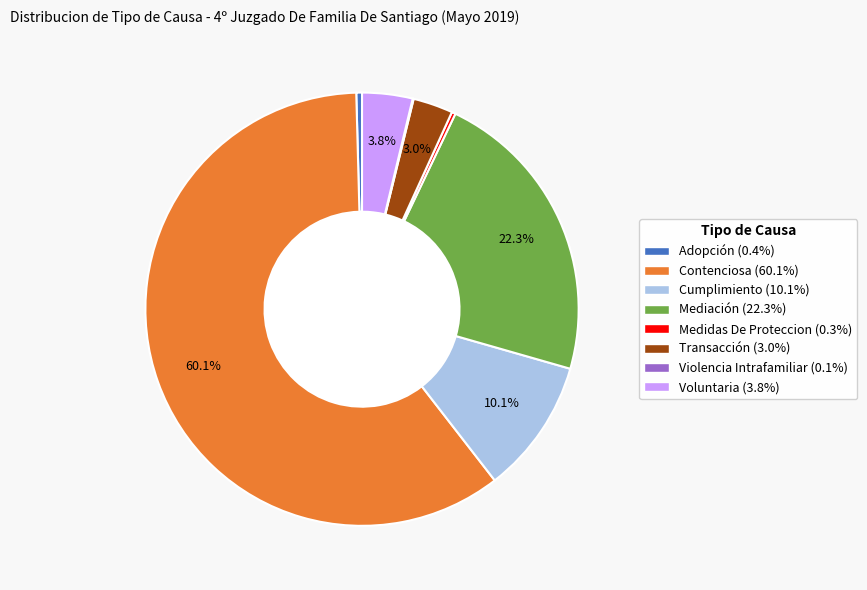

To the nearest percent, what percentage of the pie is Transacción?

3%